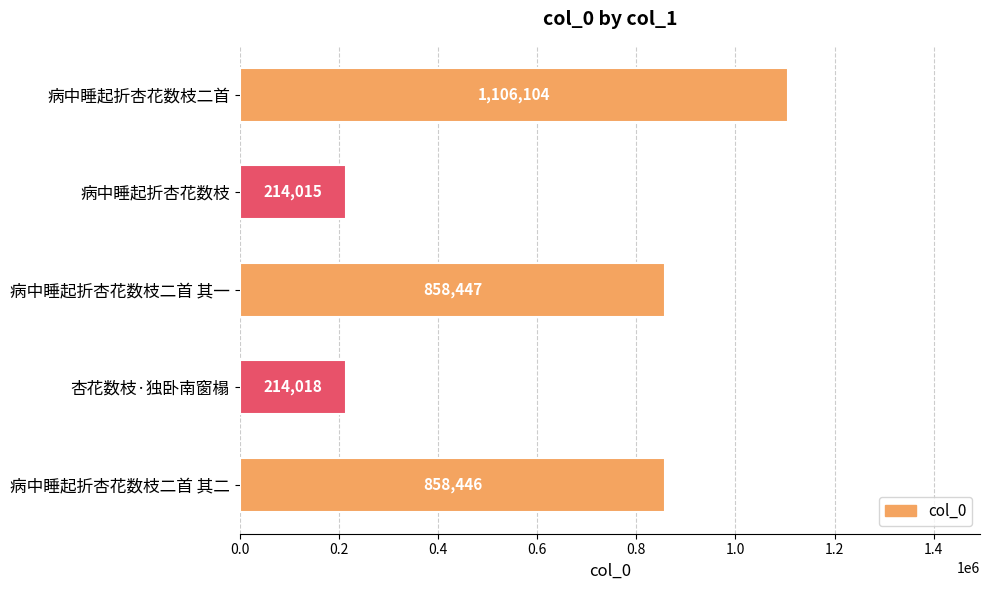

Rank the categories by value from highest to lowest.

病中睡起折杏花数枝二首, 病中睡起折杏花数枝二首 其一, 病中睡起折杏花数枝二首 其二, 杏花数枝·独卧南窗榻, 病中睡起折杏花数枝